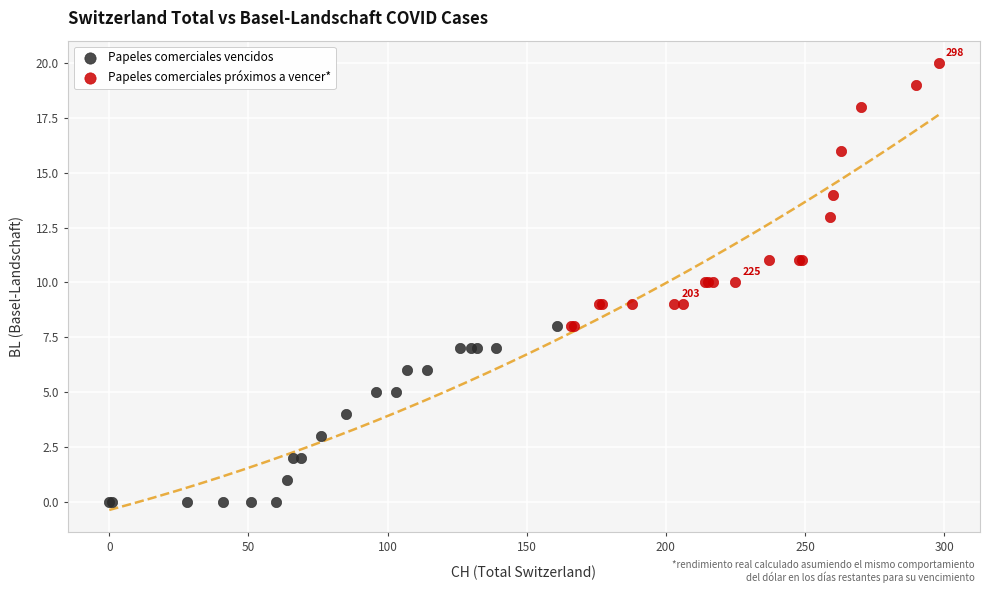

Which series has the widest spread of Y values?

Papeles comerciales próximos a vencer*